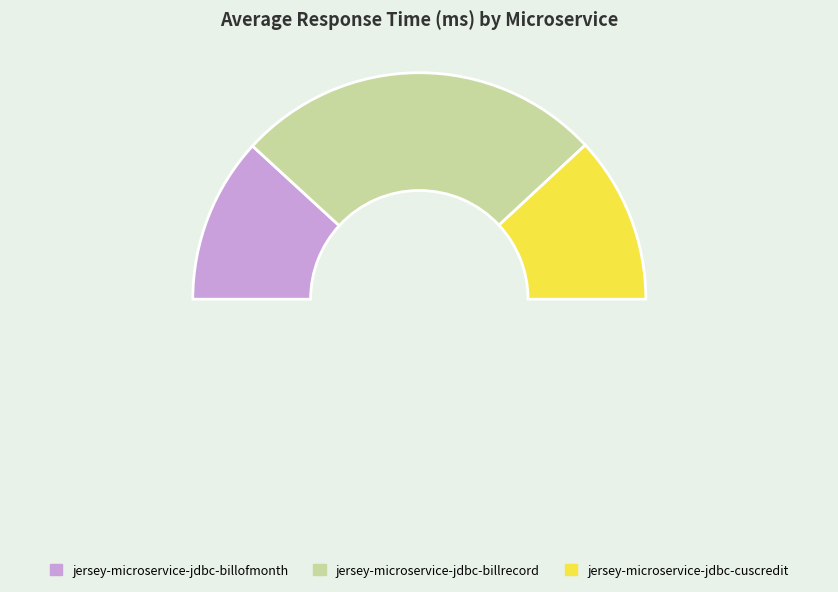

Is jersey-microservice-jdbc-billrecord the majority of the pie?

Yes